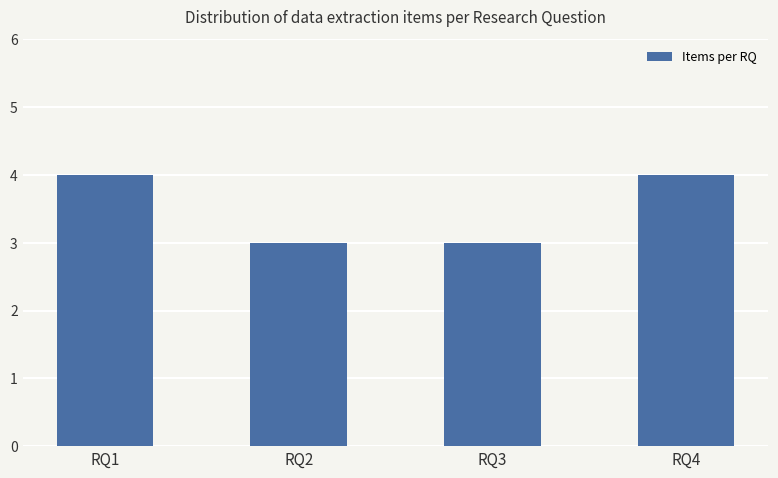

Is it true that the value at RQ1 is 7?

False